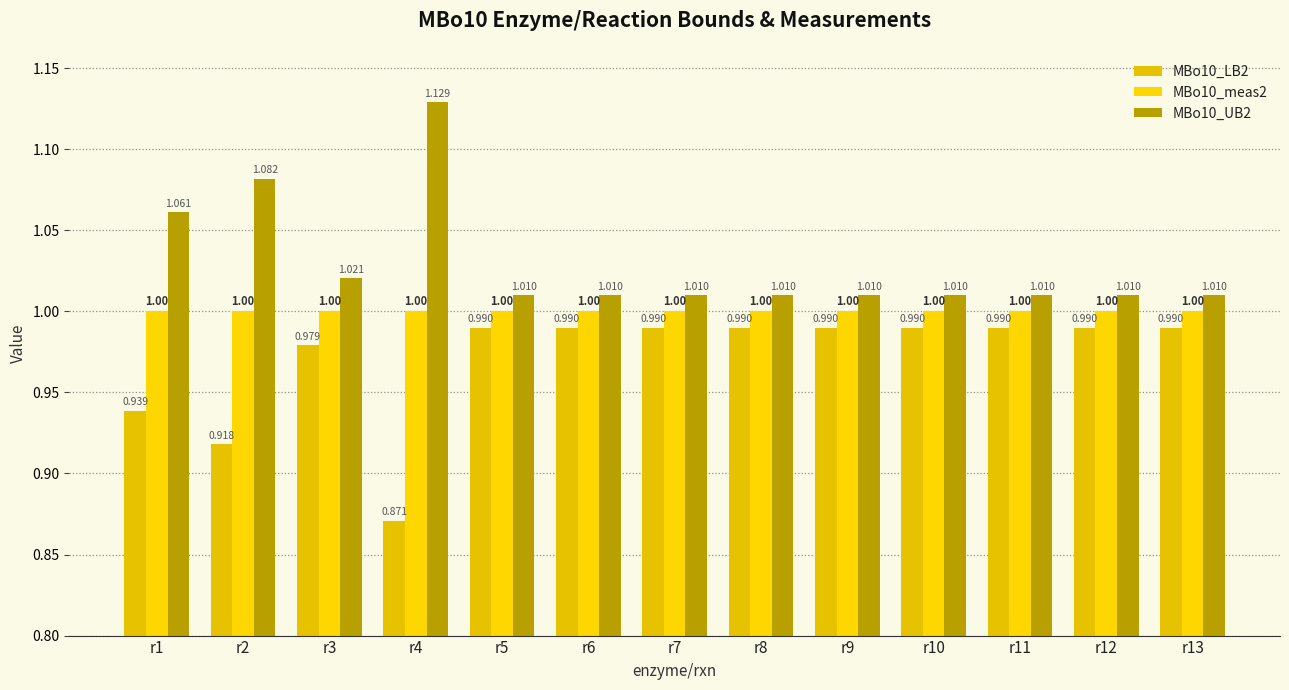

What is the difference between the maximum and minimum values in the MBo10_UB2 series?

0.1